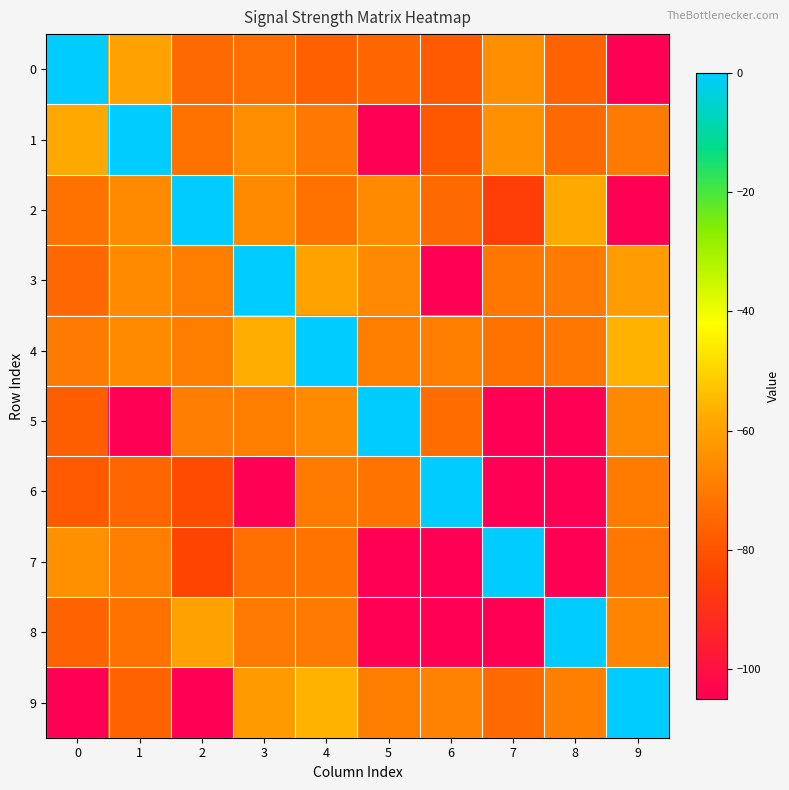

Which series changed the most between 0 and 3?

3